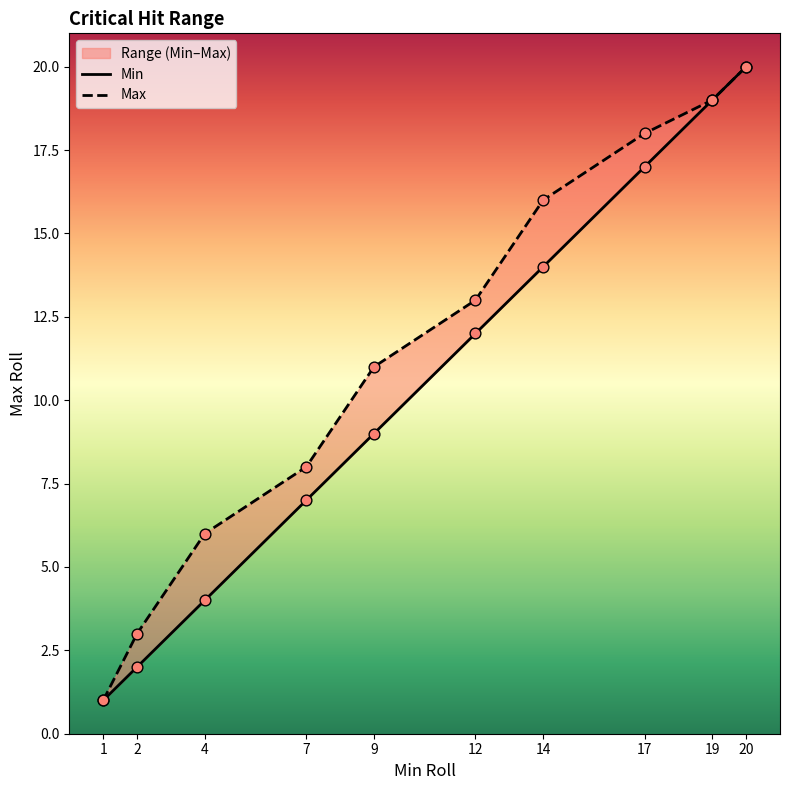

What is the total value across all series at 9?

20